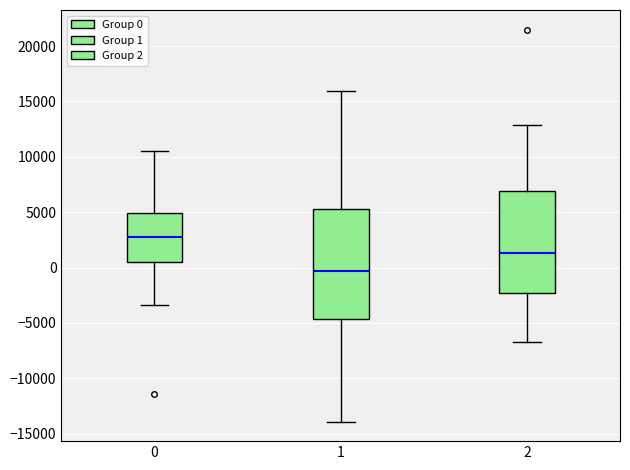

Where does the upper whisker of the box at x = 2 end on the y-axis? The values are not printed on the chart, so give them approximately, as read against the axis.

13000